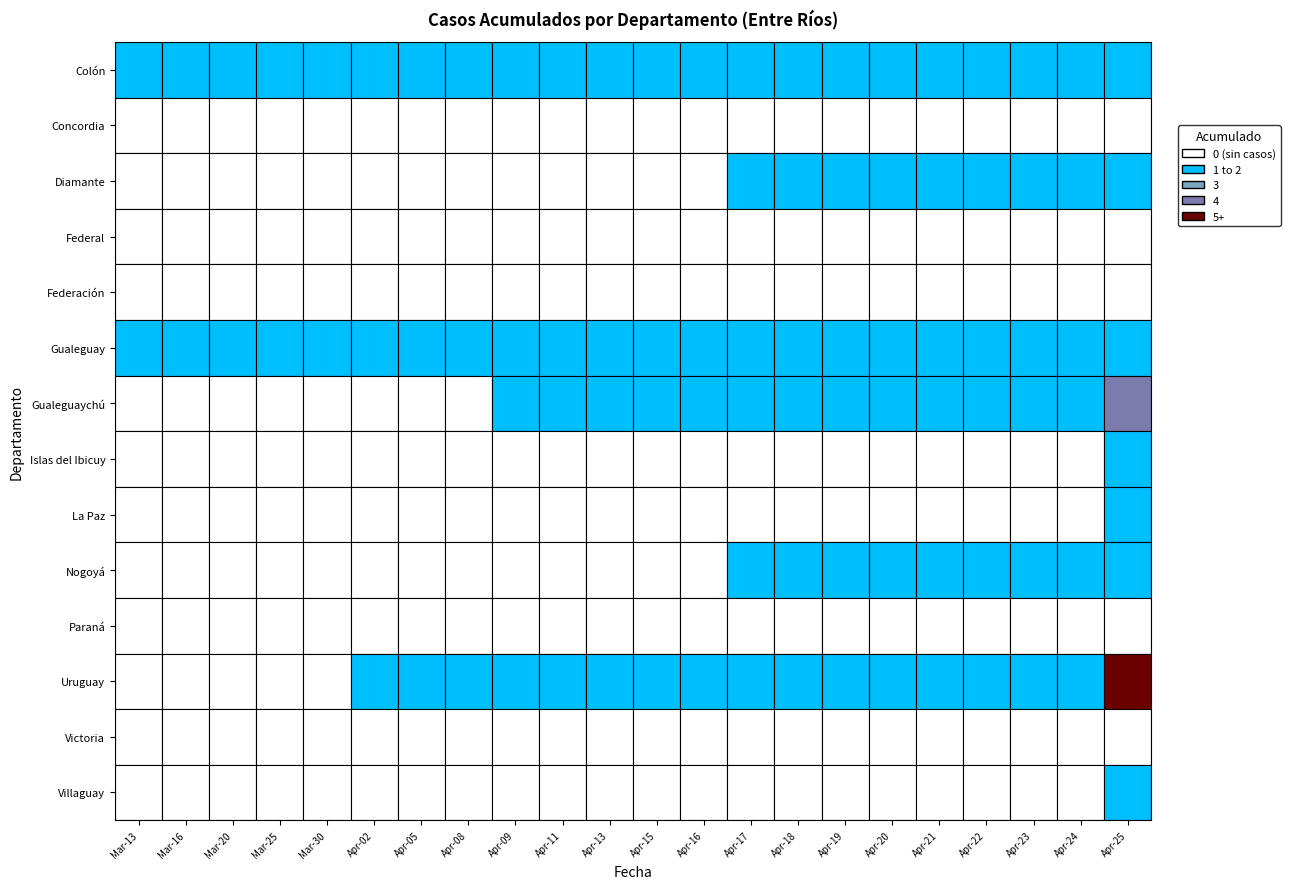

What is the lowest value of the Colón series?

1